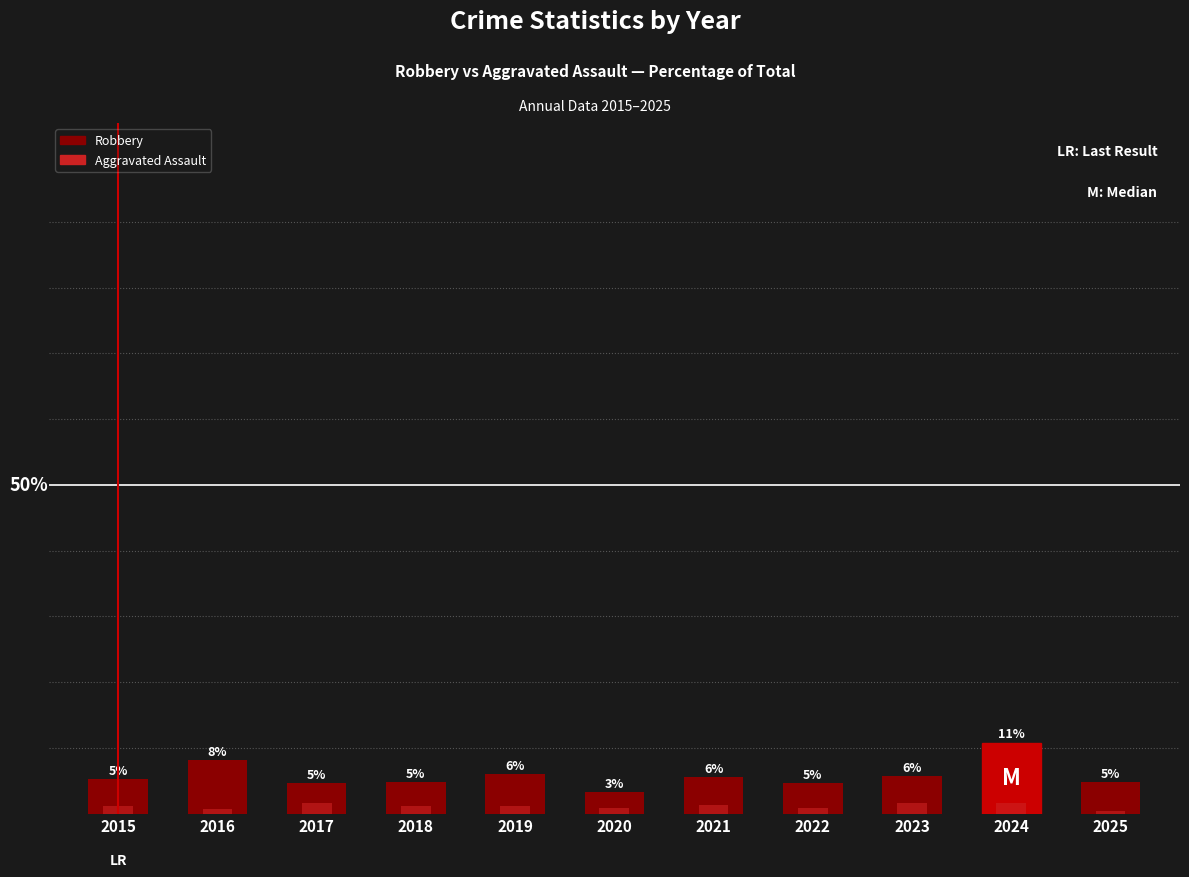

Rank the series by their average value, from lowest to highest.

Aggravated Assault, Robbery